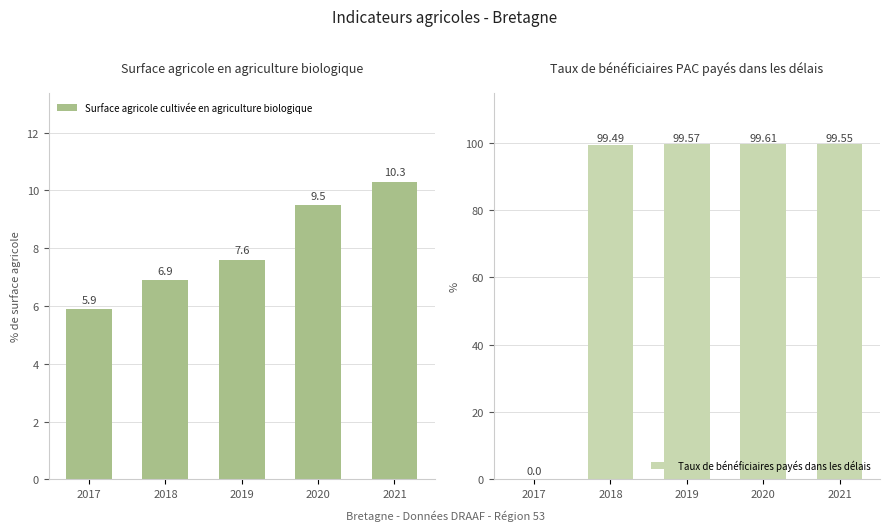

What is the value of the Surface agricole cultivée en agriculture biologique bar at the 1st from the left?

5.9